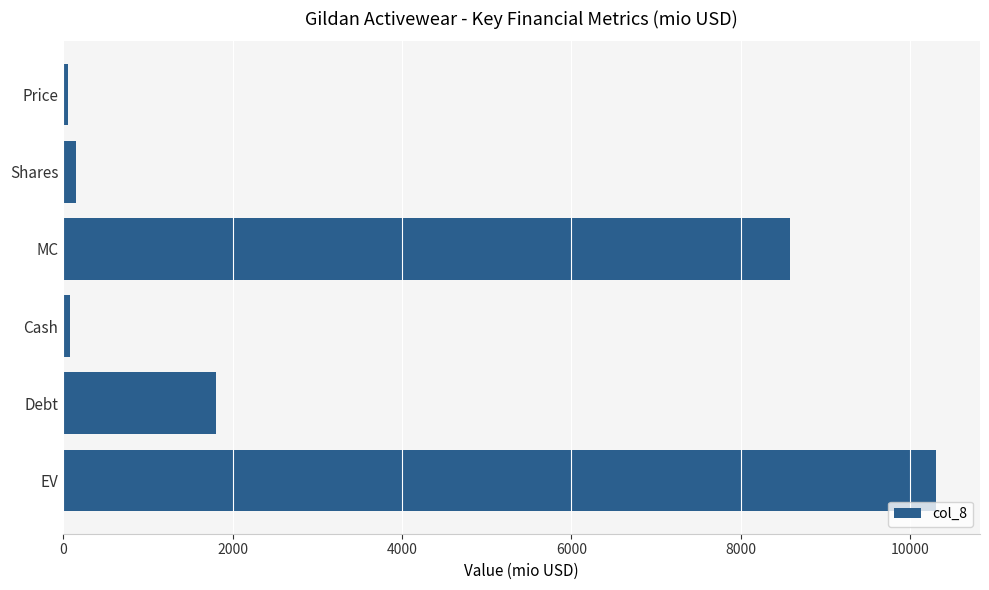

Which has a higher value, EV or MC?

EV